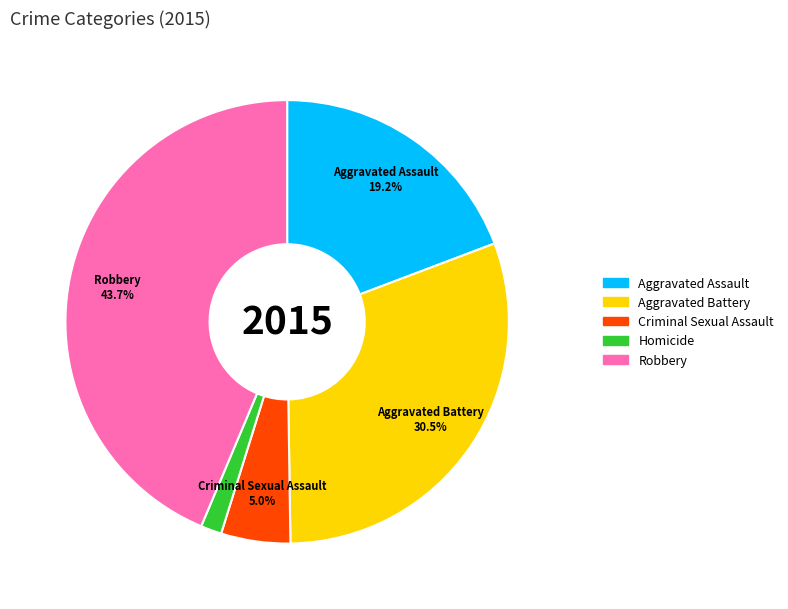

How many slices are in this pie chart?

5